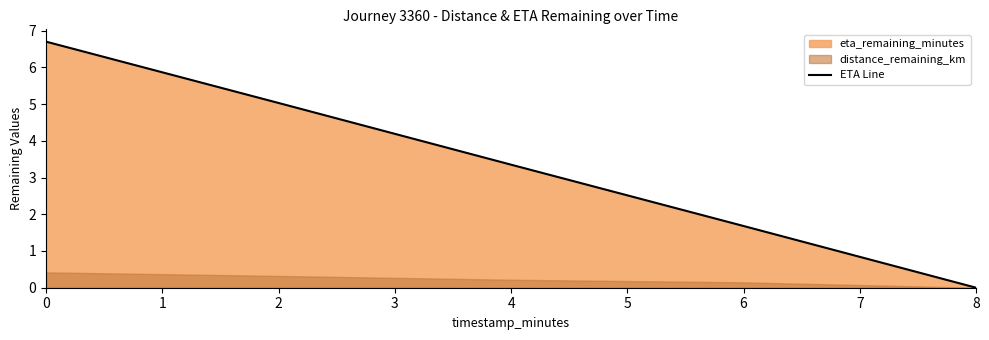

What is the average value?

3.4